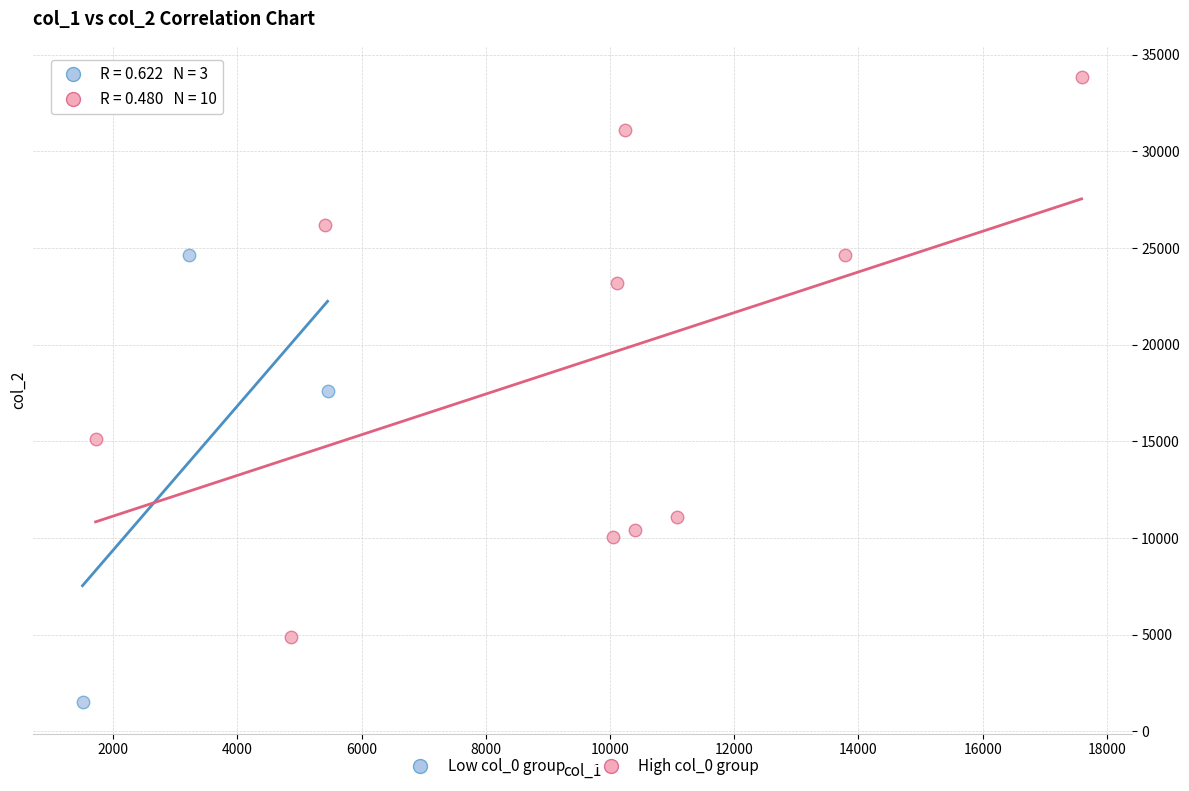

Which series has the largest Y range (max minus min)?

High col_0 group